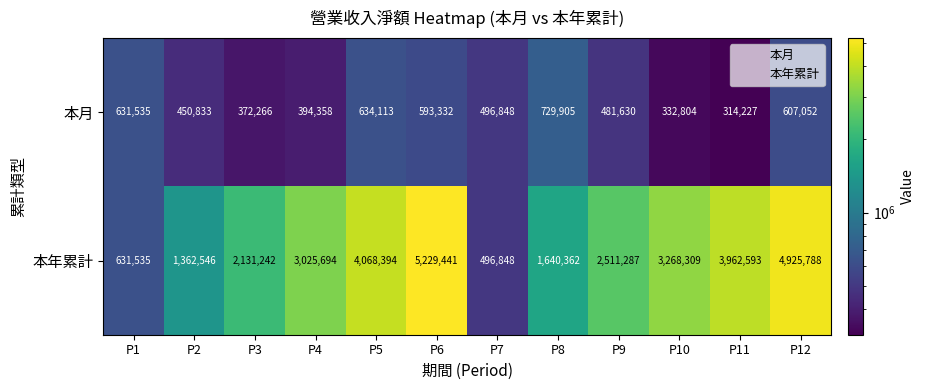

Which series has the widest spread of values?

本年累計